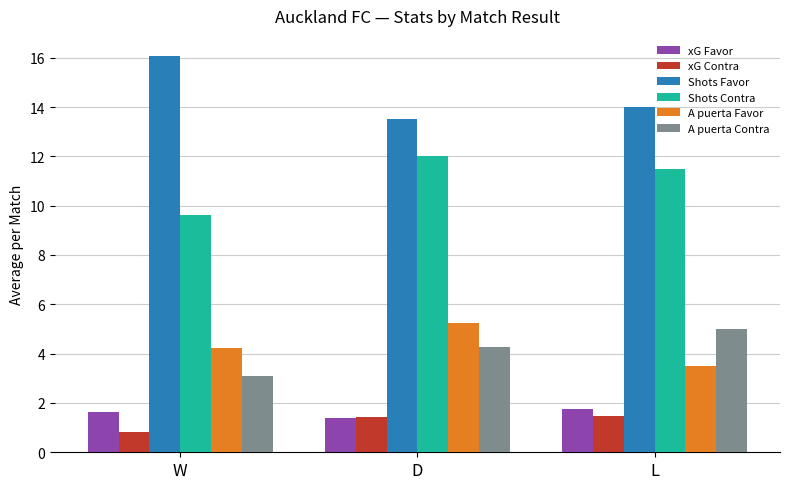

What is the difference between the Shots Favor values at W and D?

2.6